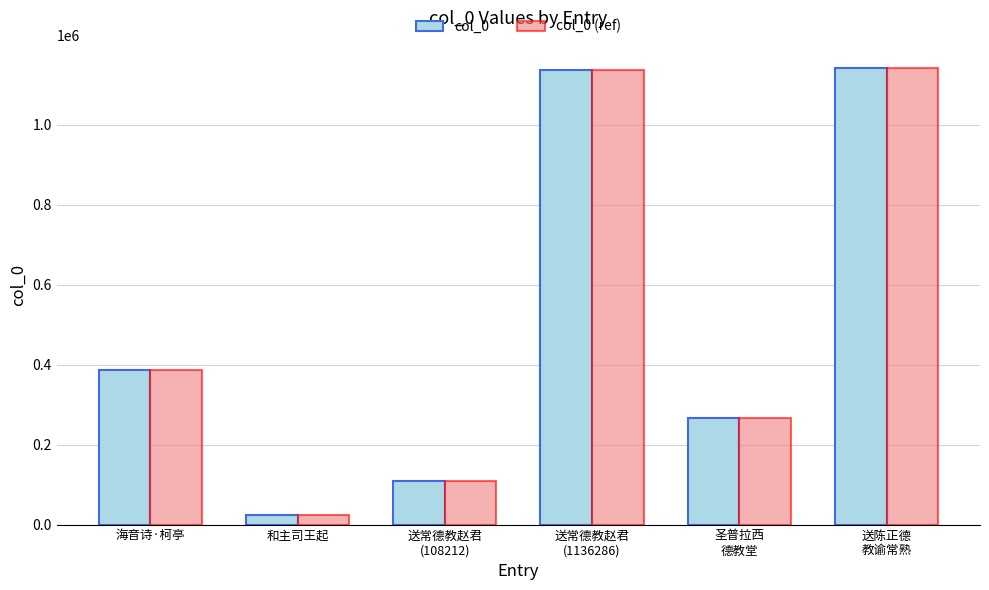

Count the number of categories in the chart.

6